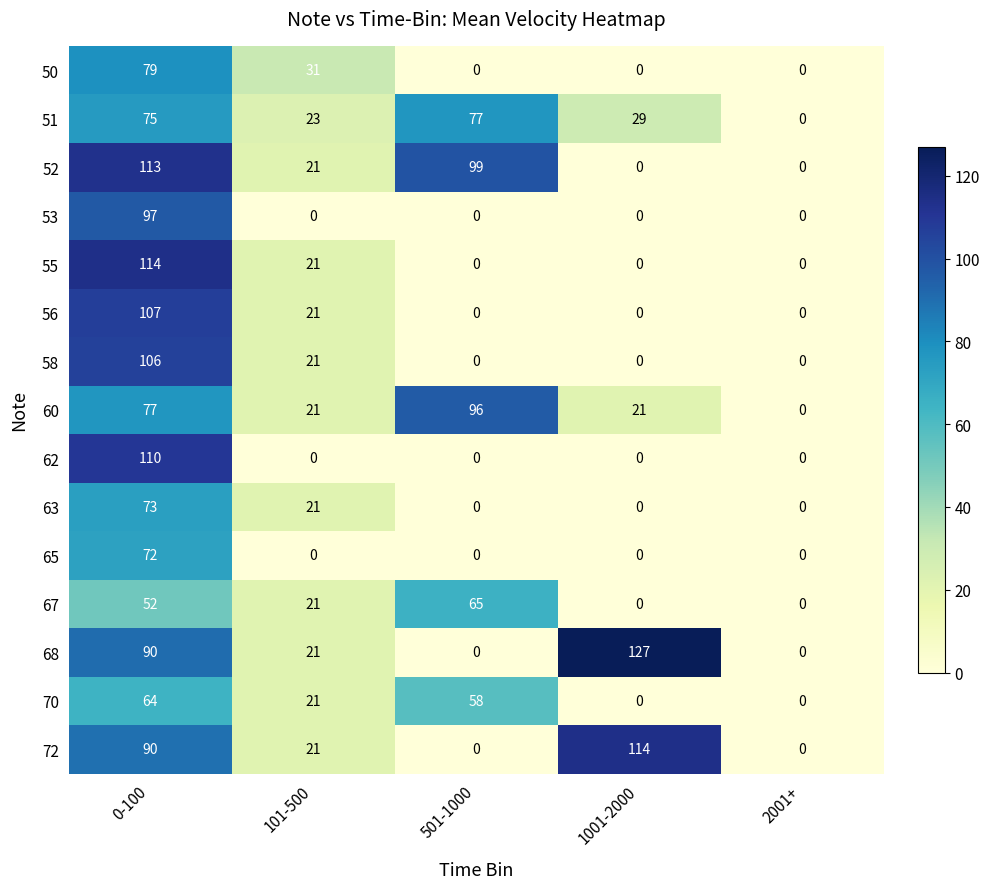

What is the total value across all series at 1001-2000?

291